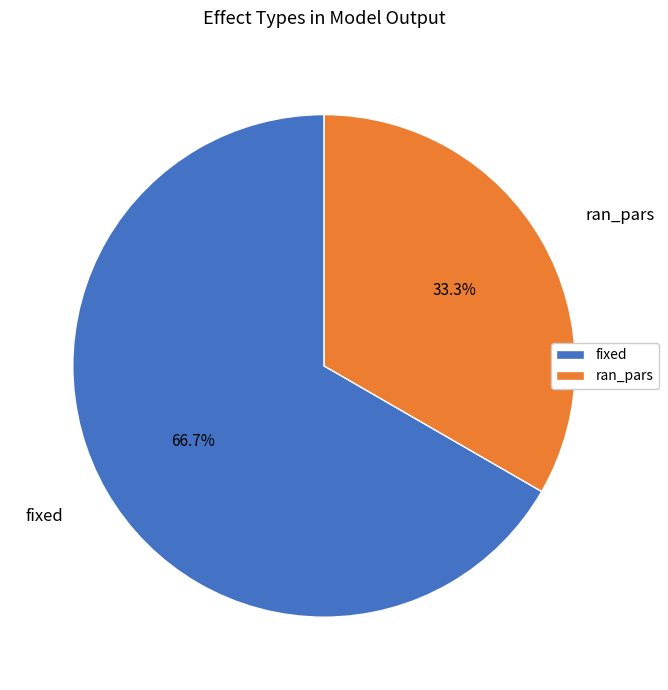

To the nearest percent, what is the difference between the largest and smallest slice percentages?

33%